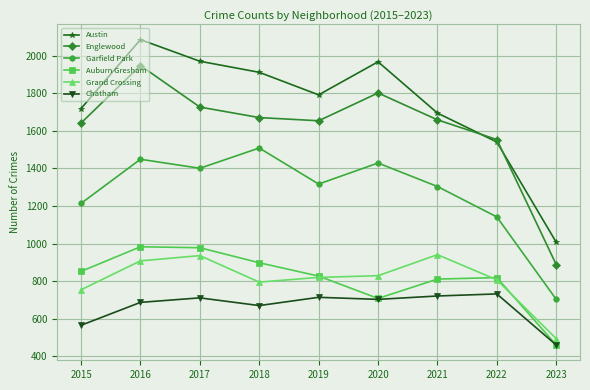

At how many categories does at least one series exceed 995?

9